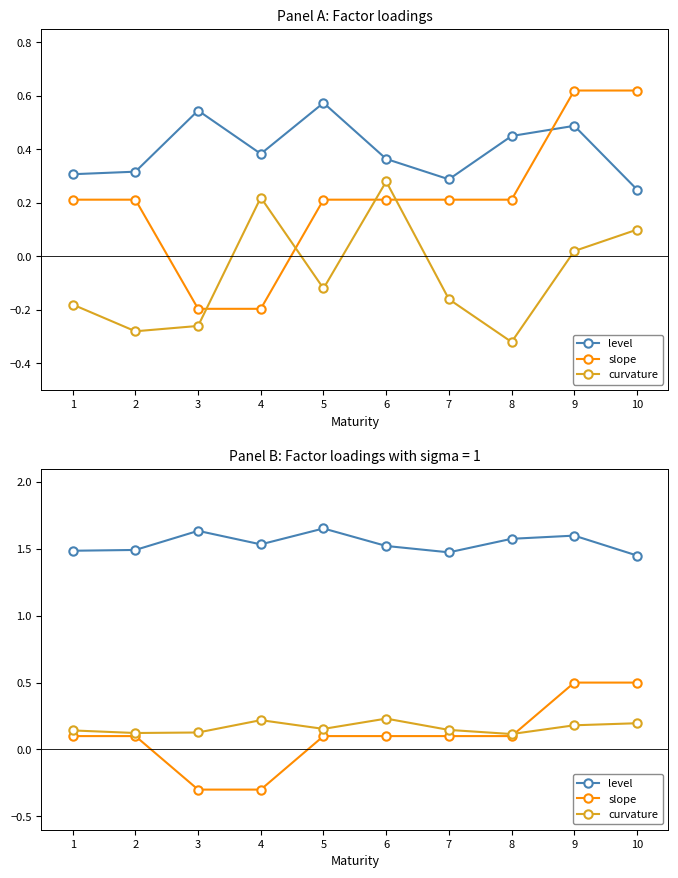

How many values in slope are above zero?

8